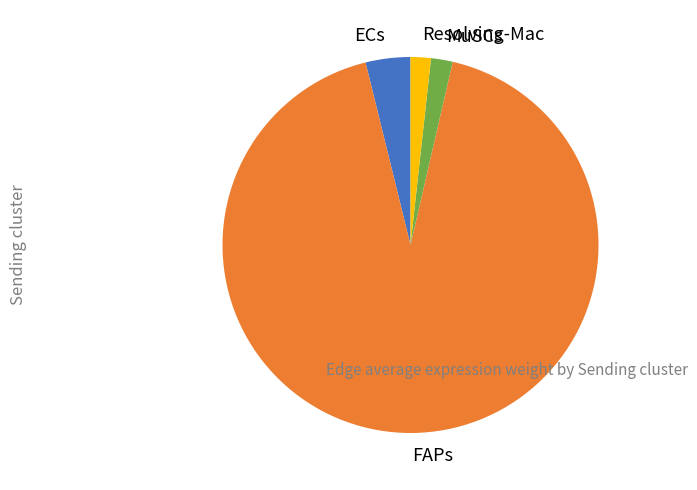

Between FAPs and ECs, which is larger?

FAPs